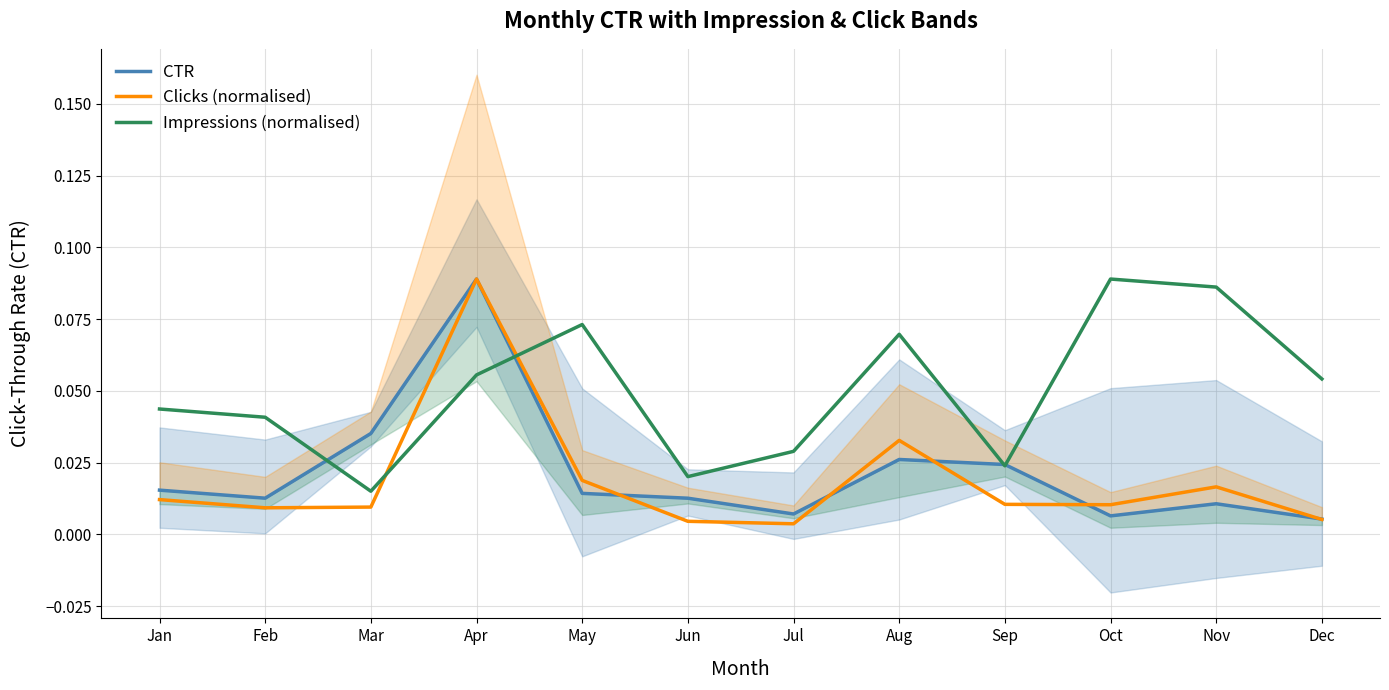

True or false: Clicks (normalised) and CTR intersect in this chart.

True